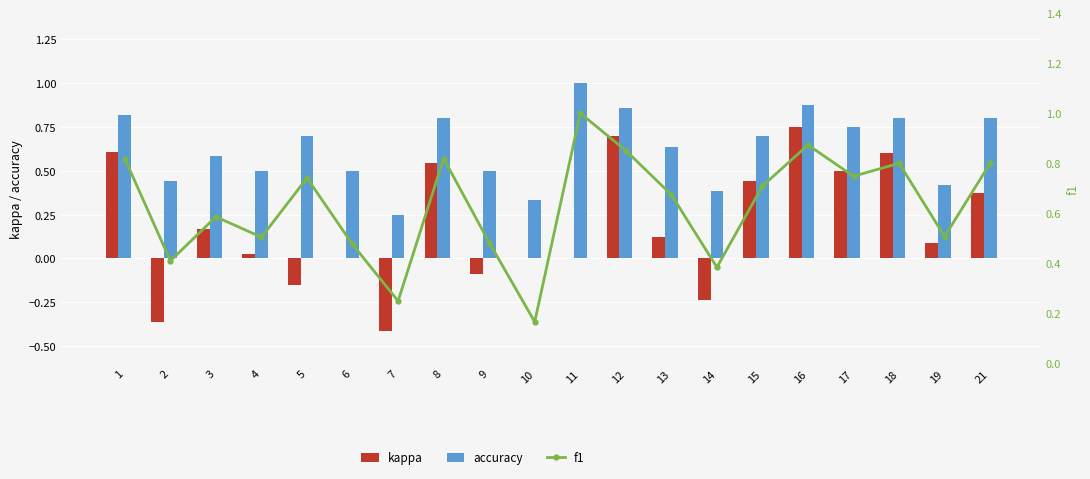

The value of kappa at 9 is -0.1. True or false?

True